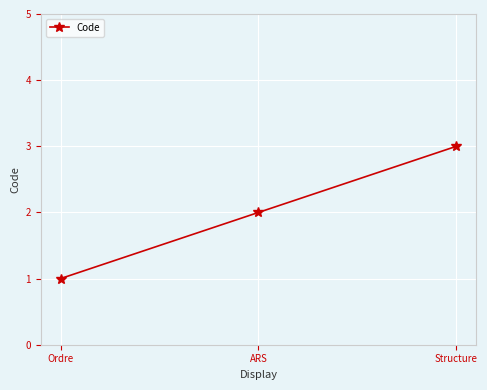

What is the label of the 1st point from the right?

Structure